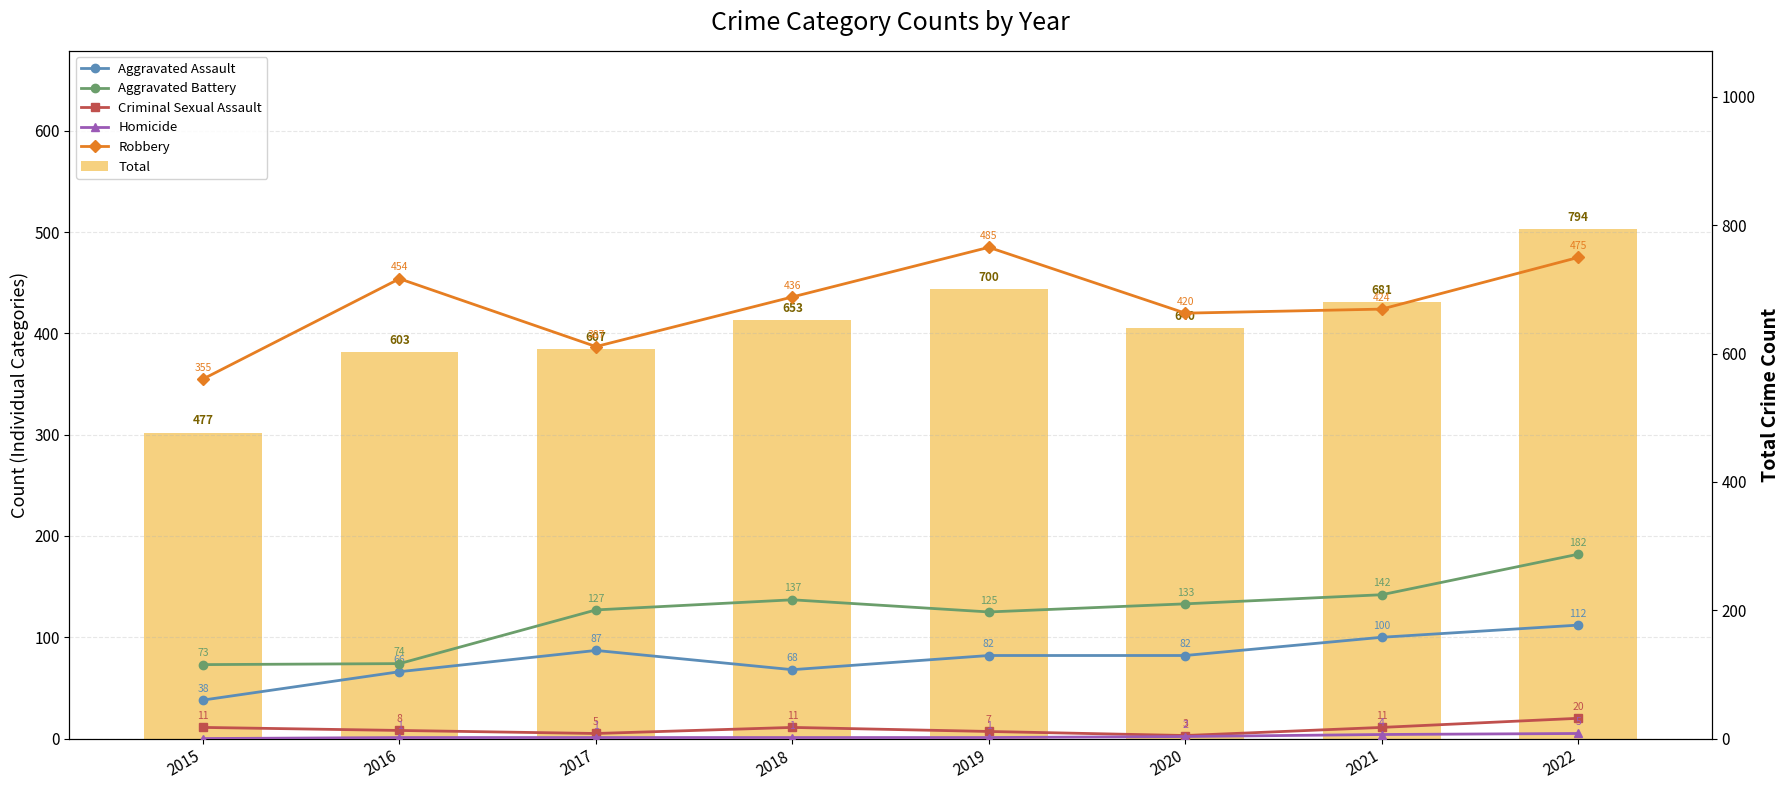

List the series in order of their peak value, highest first.

Total, Robbery, Aggravated Battery, Aggravated Assault, Criminal Sexual Assault, Homicide